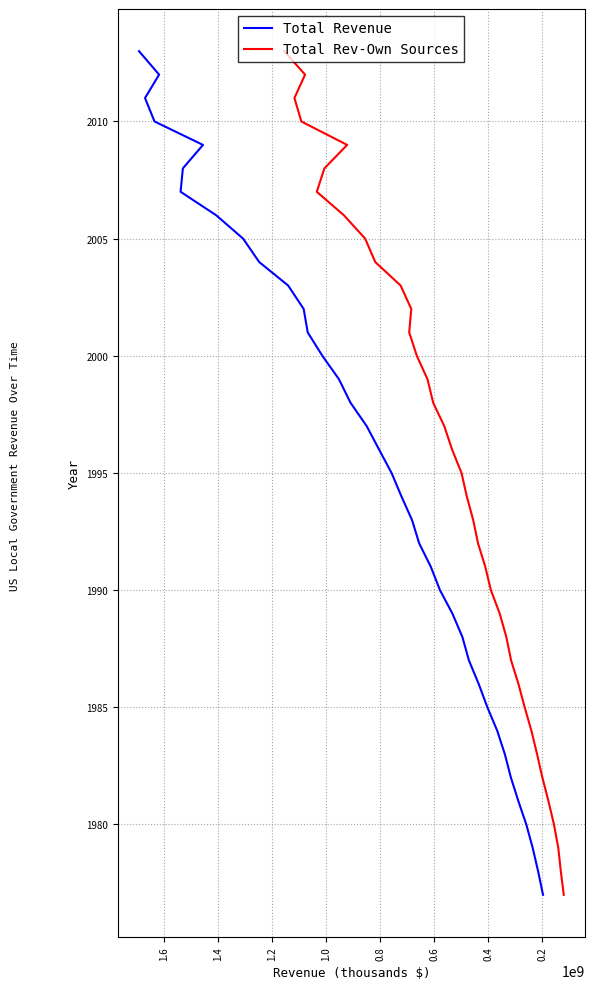

Which series has the widest spread of values?

Total Revenue